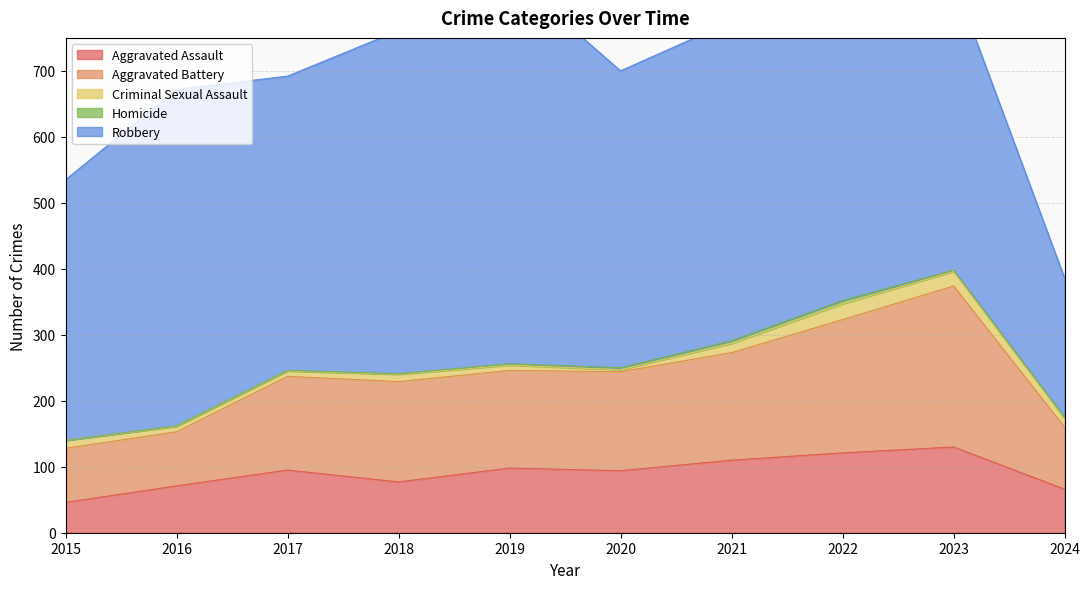

Which category has the highest value in the Aggravated Battery series?

2023